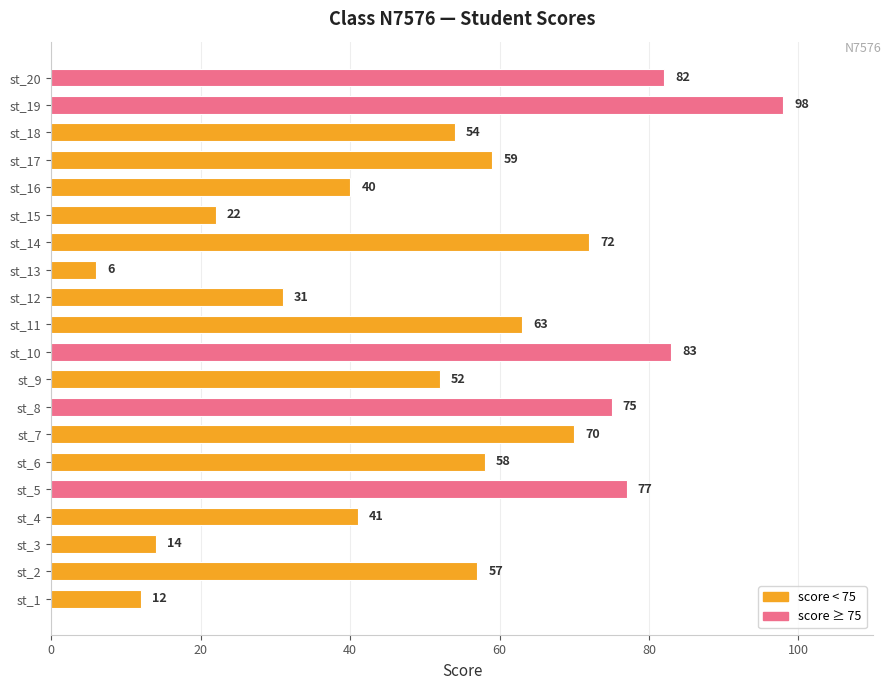

What is the difference between the second highest and second lowest values?

71